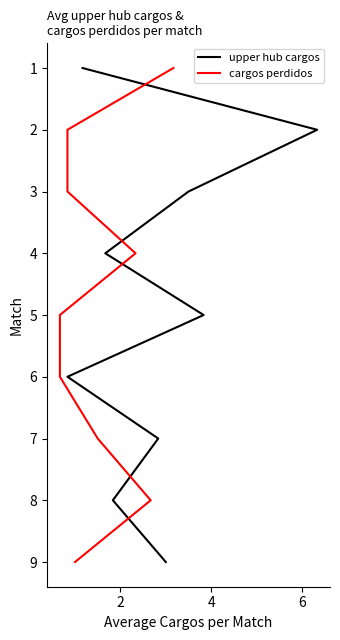

Is it true that cargos perdidos equals 1 at 4?

False